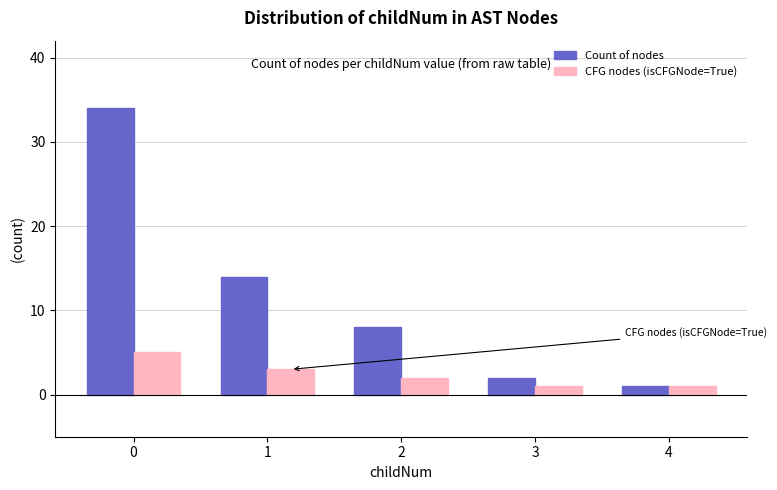

Does the chart contain stacked bars?

No